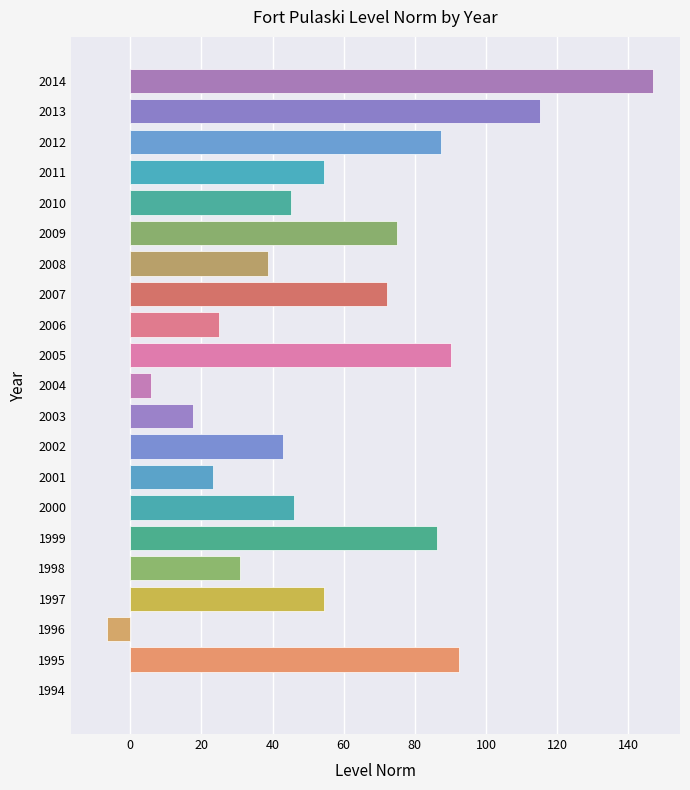

What is the maximum value shown in the chart?

146.9